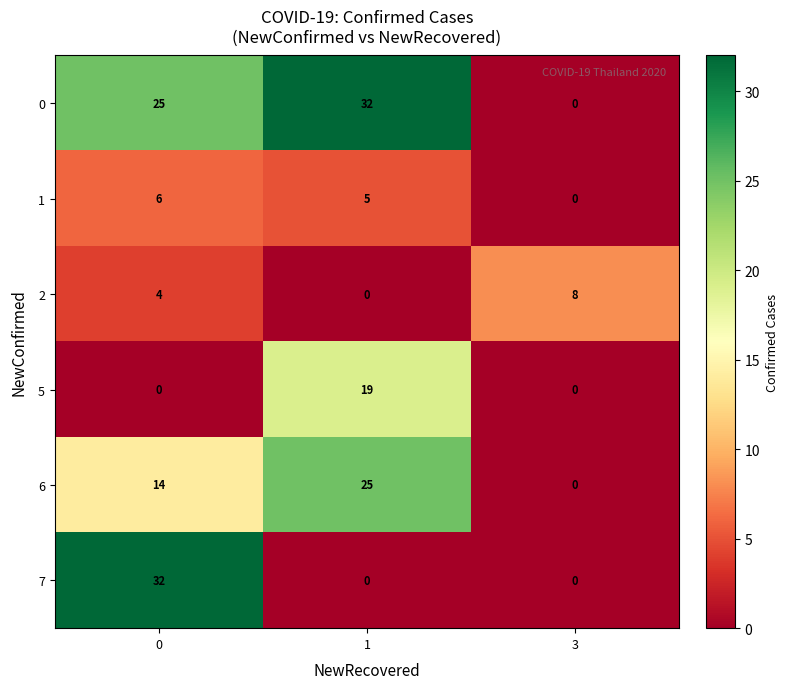

What value does the 2 series have at 0?

4